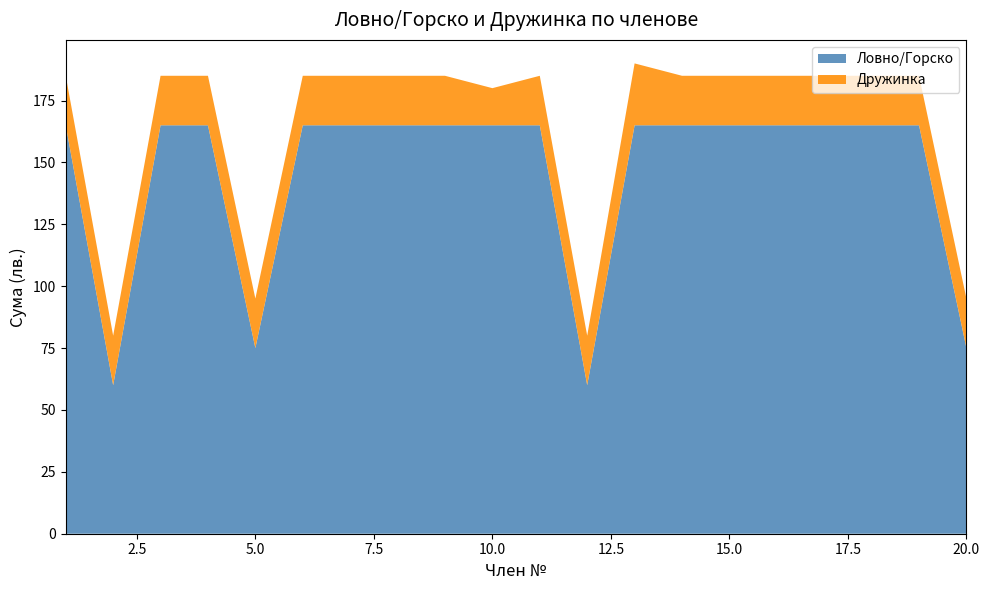

Reading right to left, extract all data points from this chart.

Ловно/Горско: 75	165	165	165	165	165	165	165	60	165	165	165	165	165	165	75	165	165	60	165
Дружинка: 20	20	20	20	20	20	20	25	20	20	15	20	20	20	20	20	20	20	20	20